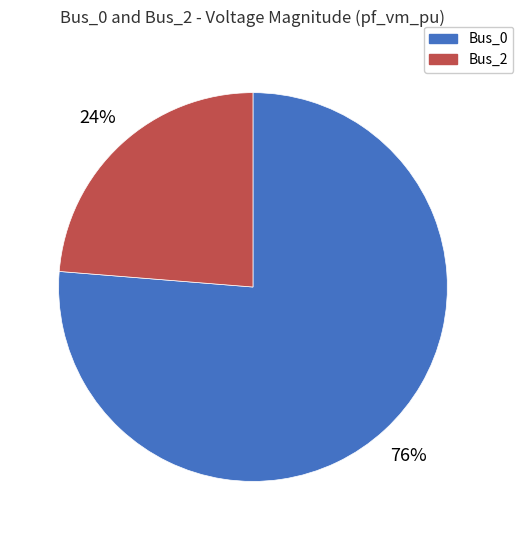

Does Bus_2 represent more than half of the total?

No